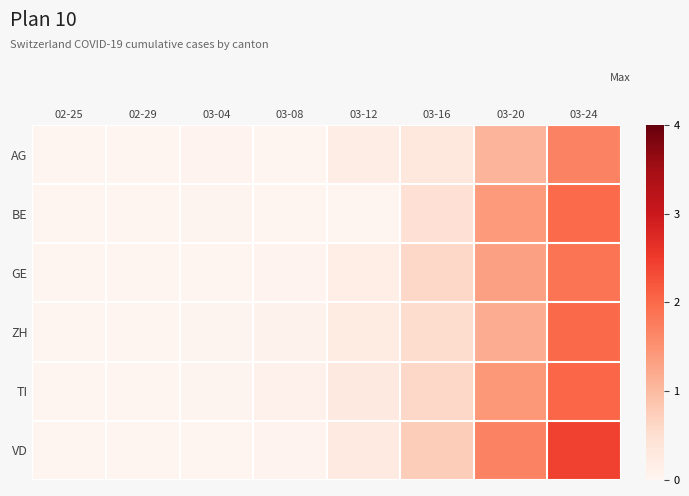

Between 02-25 and 03-16, which series saw the biggest shift?

VD